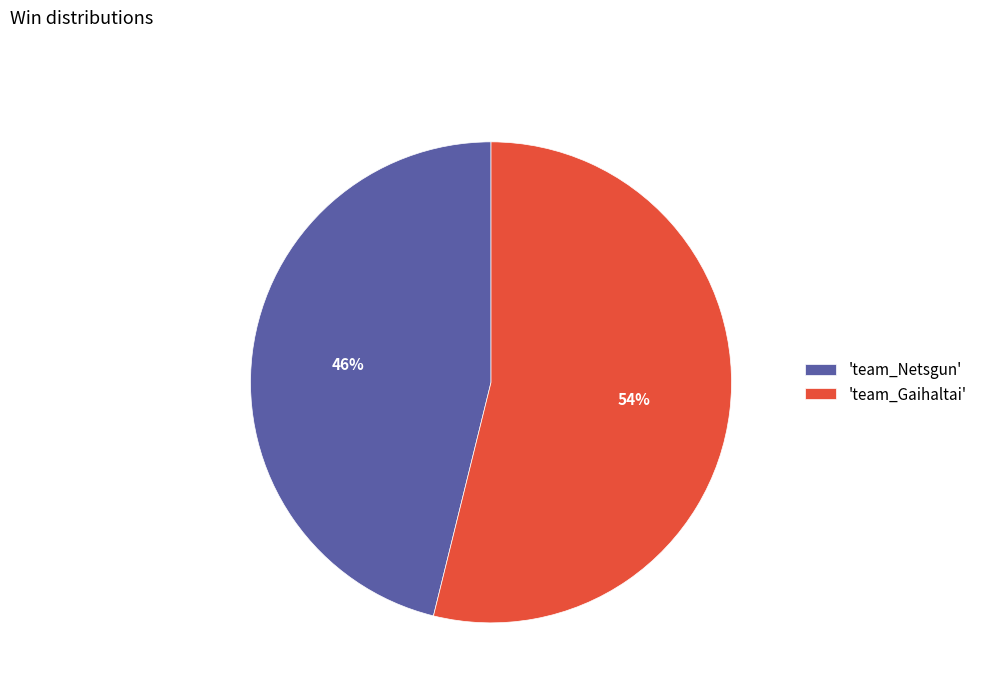

To the nearest percent, what is the average slice percentage?

50%